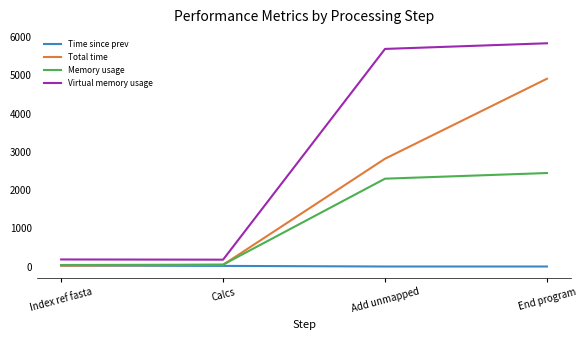

What are all the series names shown in the legend?

Time since prev, Total time, Memory usage, Virtual memory usage